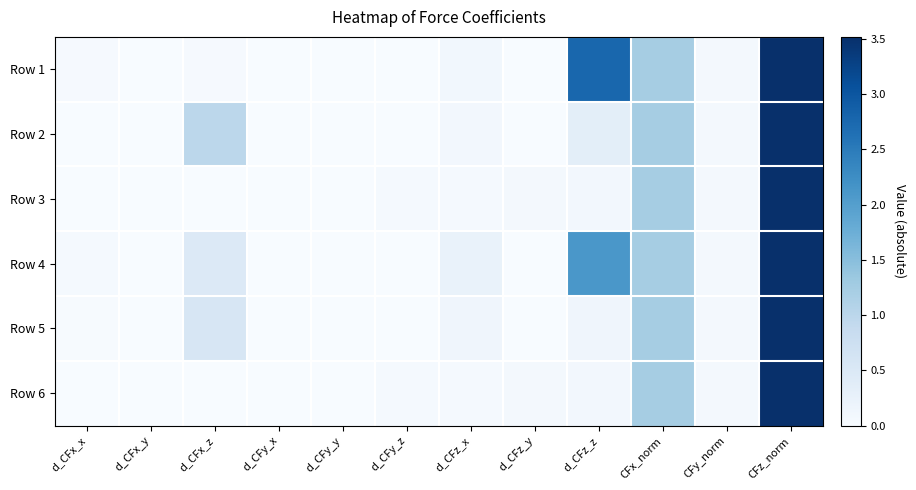

What is the maximum value shown in the chart?

3.5